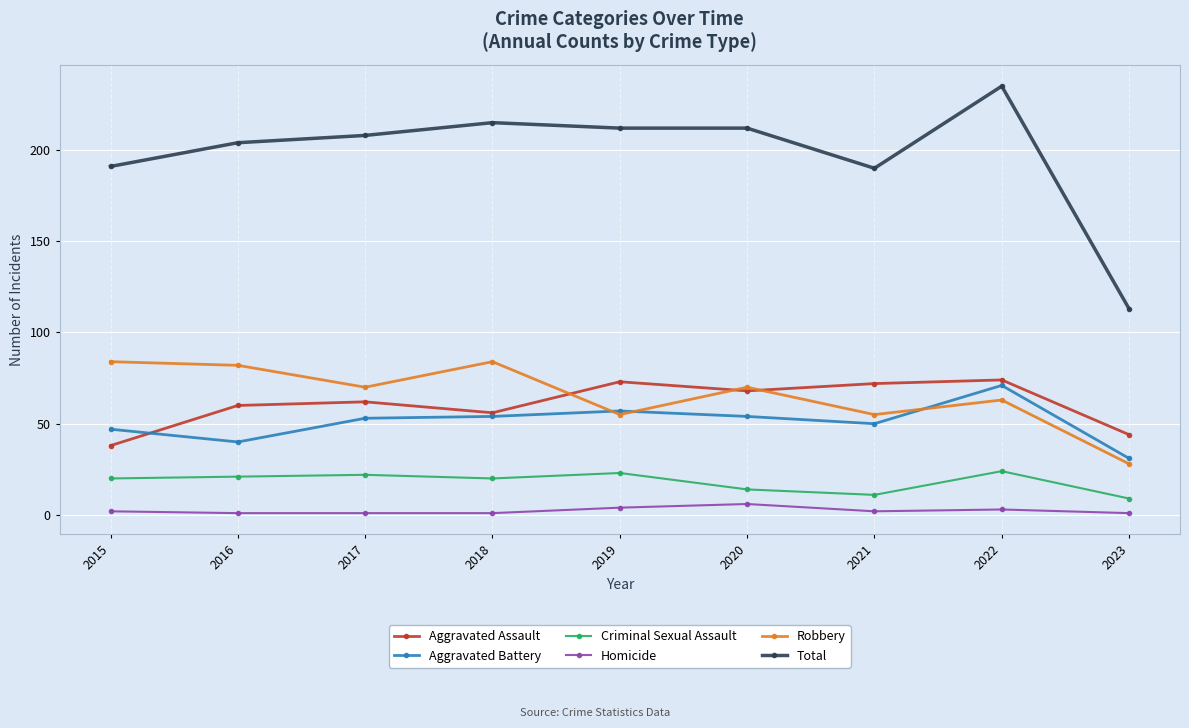

What are all the series names shown in the legend?

Aggravated Assault, Aggravated Battery, Criminal Sexual Assault, Homicide, Robbery, Total